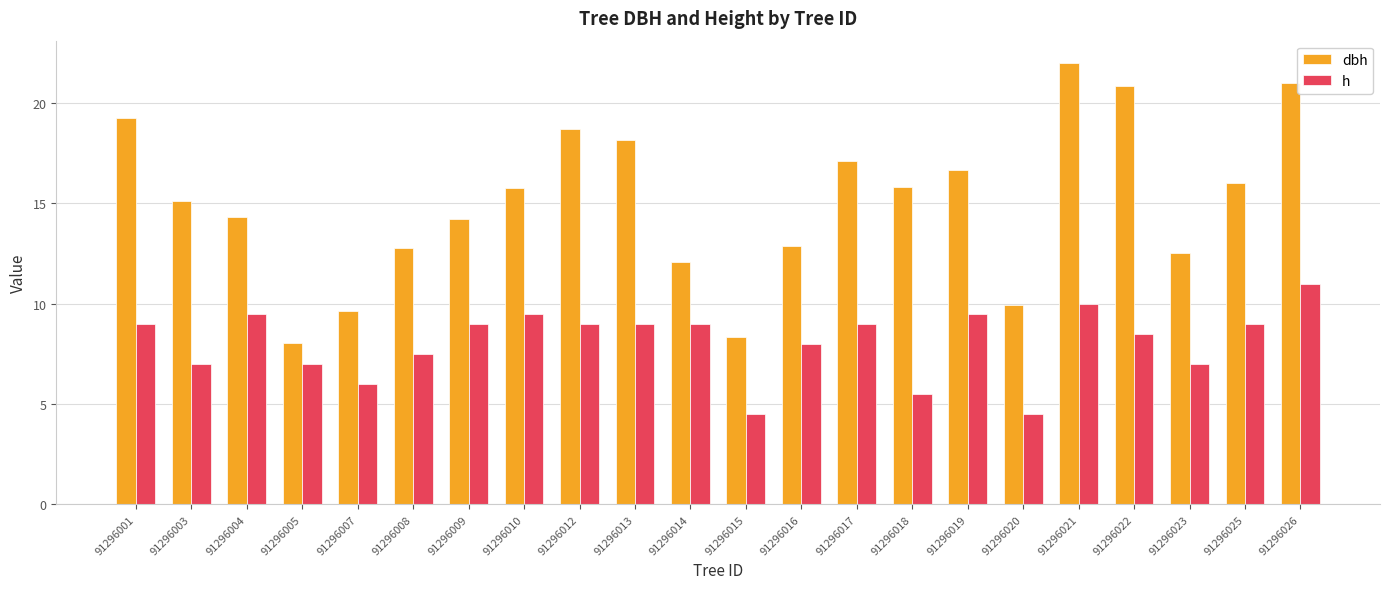

Rank the series by their average value, from lowest to highest.

h, dbh